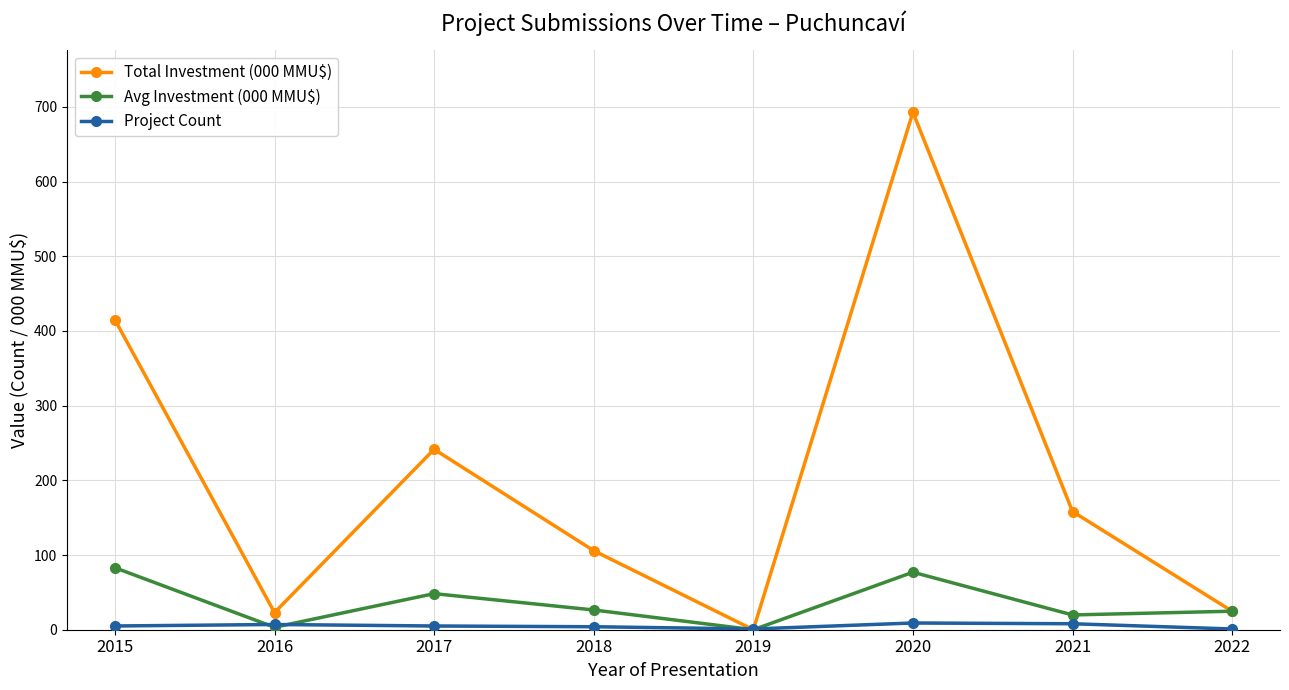

Which series has the largest range (max minus min)?

Total Investment (000 MMU$)